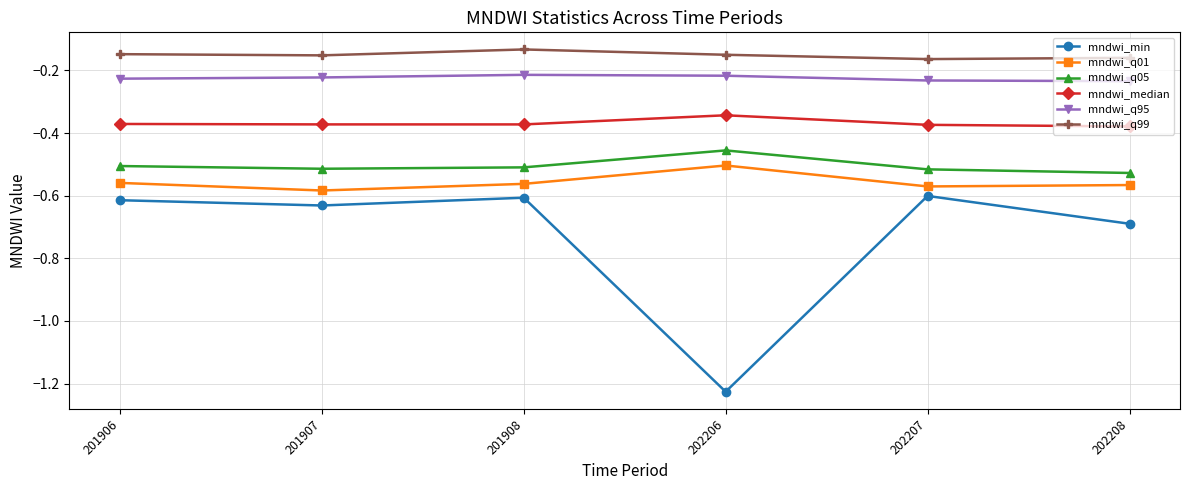

Which category has the highest value in the mndwi_median series?

202206